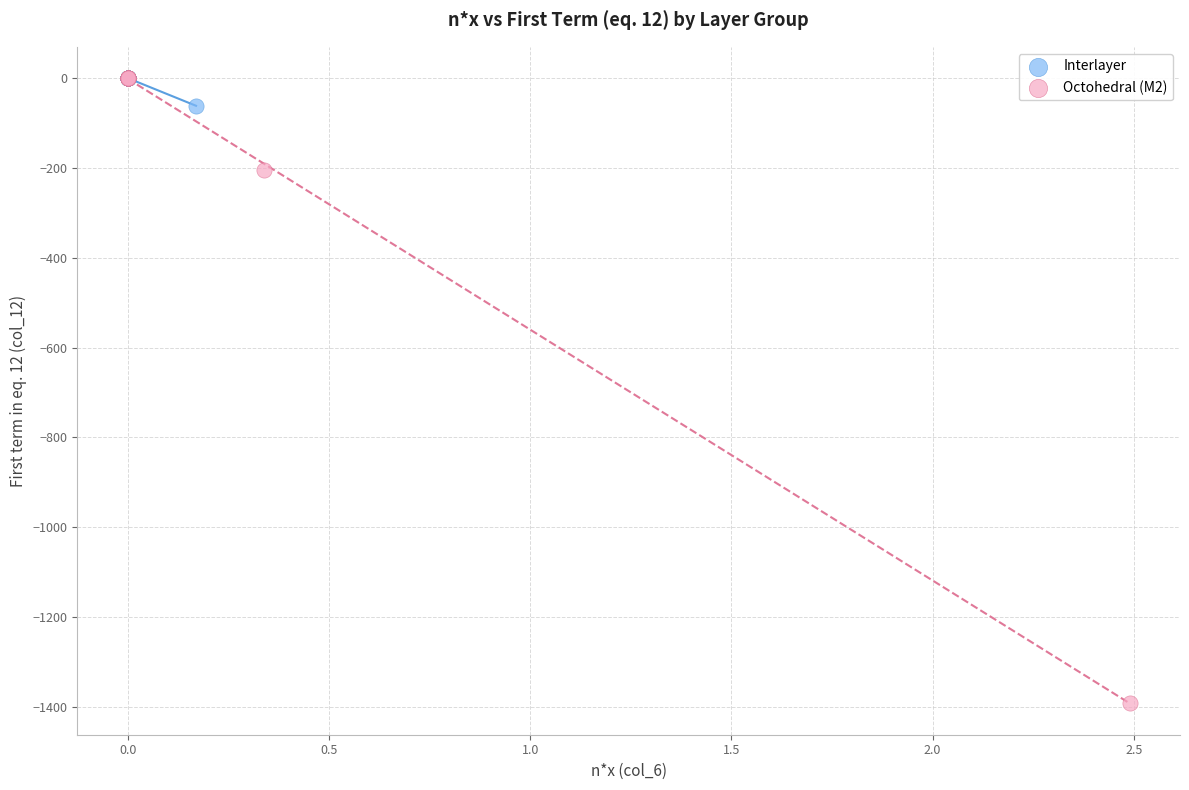

Which series has the widest spread of Y values?

Octohedral (M2)